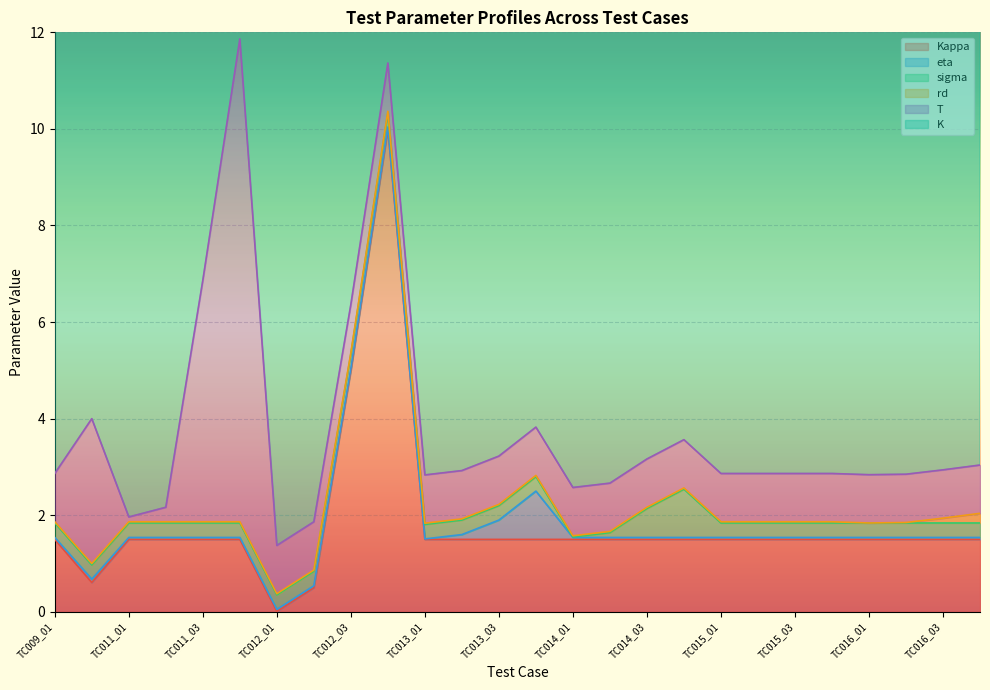

Is the value of K at TC009_03 greater than the value of sigma at TC014_03?

Yes